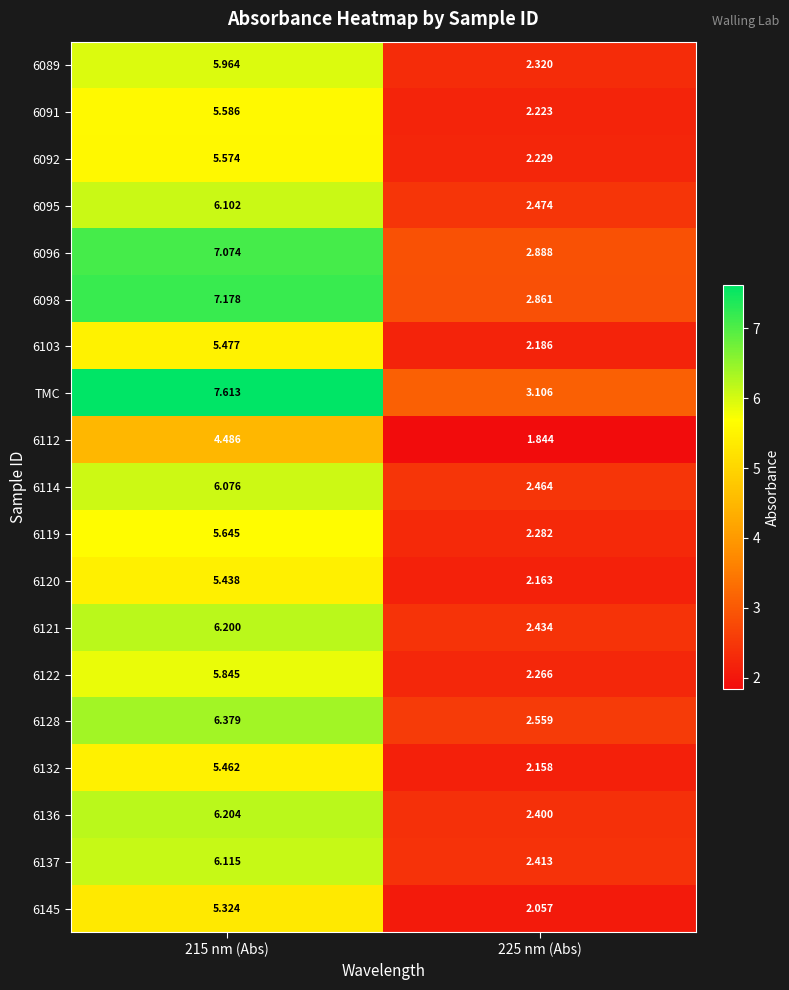

Which series has the widest spread of values?

TMC